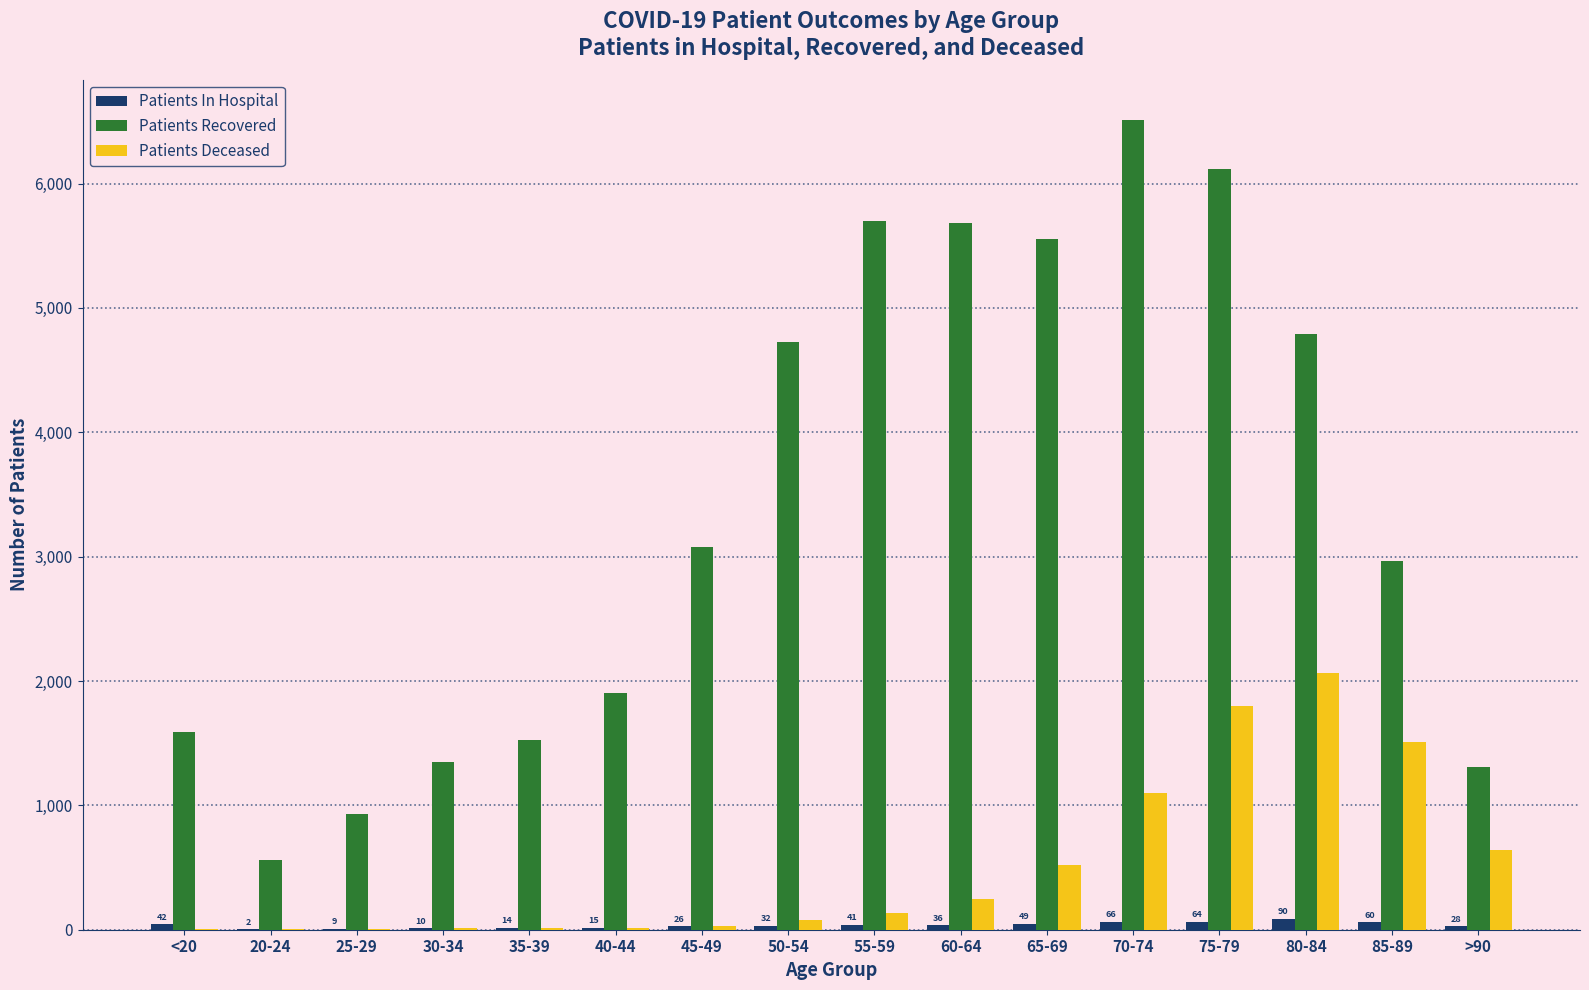

Which category has the highest value across all series?

70-74